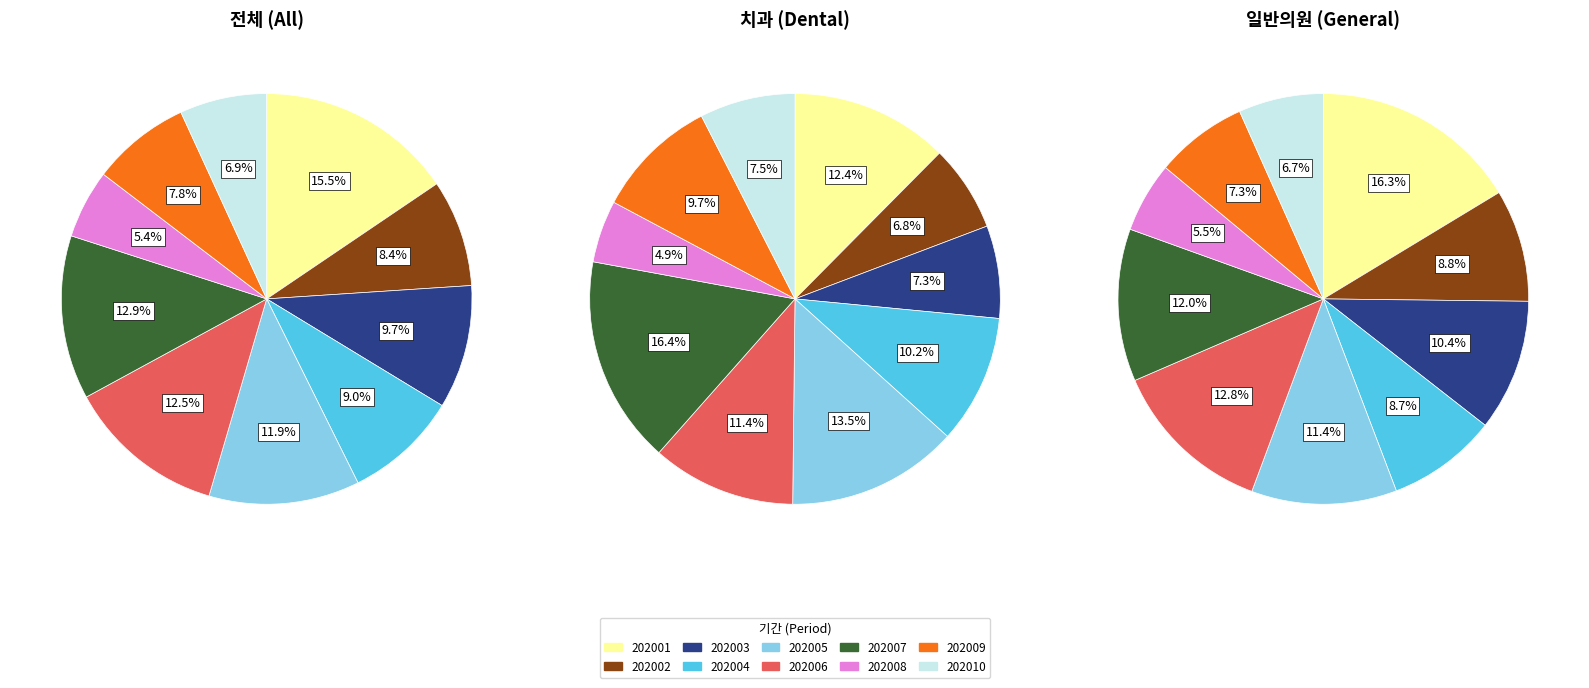

Is 202105 the majority of the pie?

No